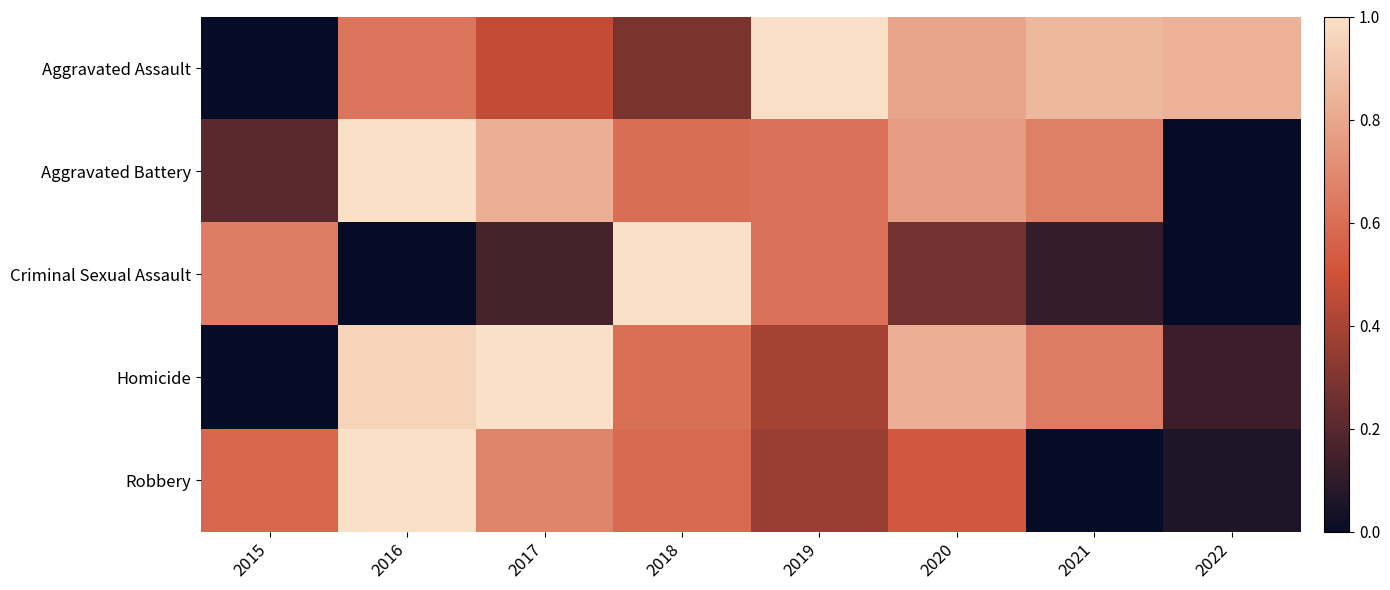

What is the total value across all series at 2020?

3.2